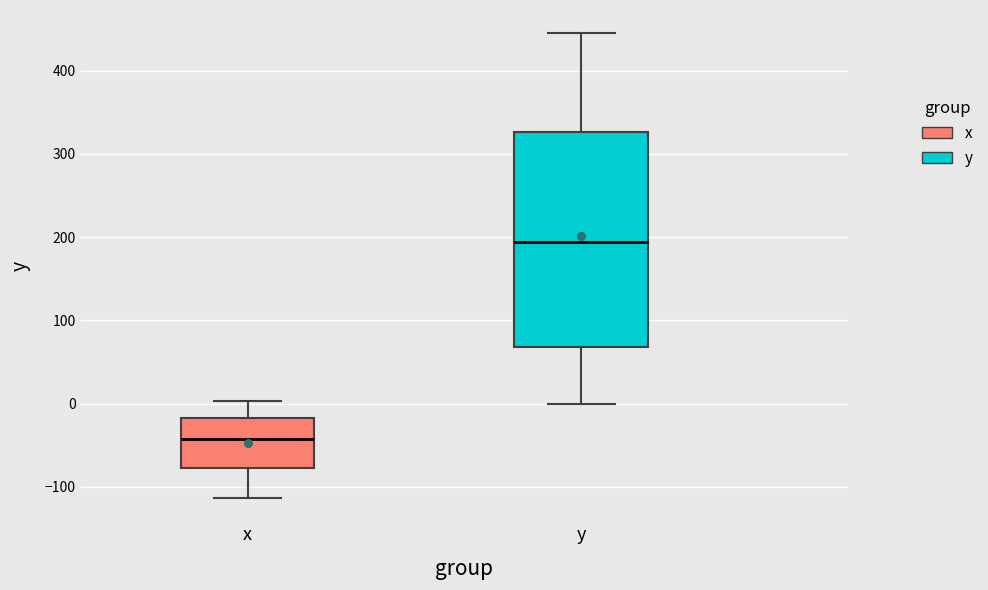

Where does the lower whisker of the box for x end on the y-axis? The values are not printed on the chart, so give them approximately, as read against the axis.

-110